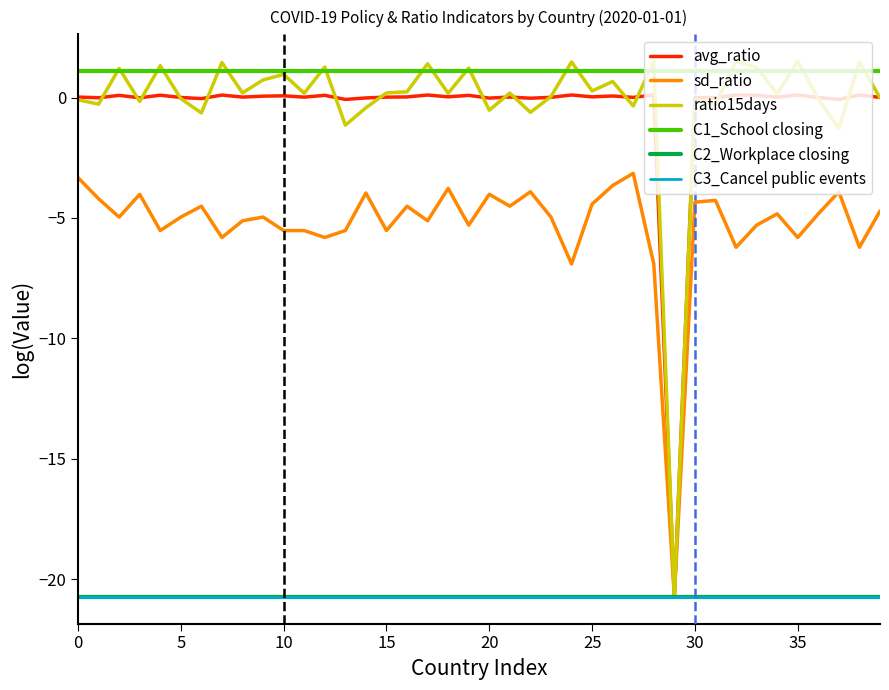

What is the label of the 27th point from the right?

13